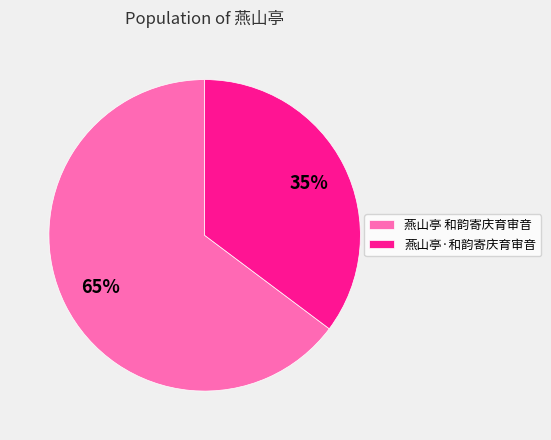

To the nearest percent, what percentage of the pie is 燕山亭 和韵寄庆育审音?

65%